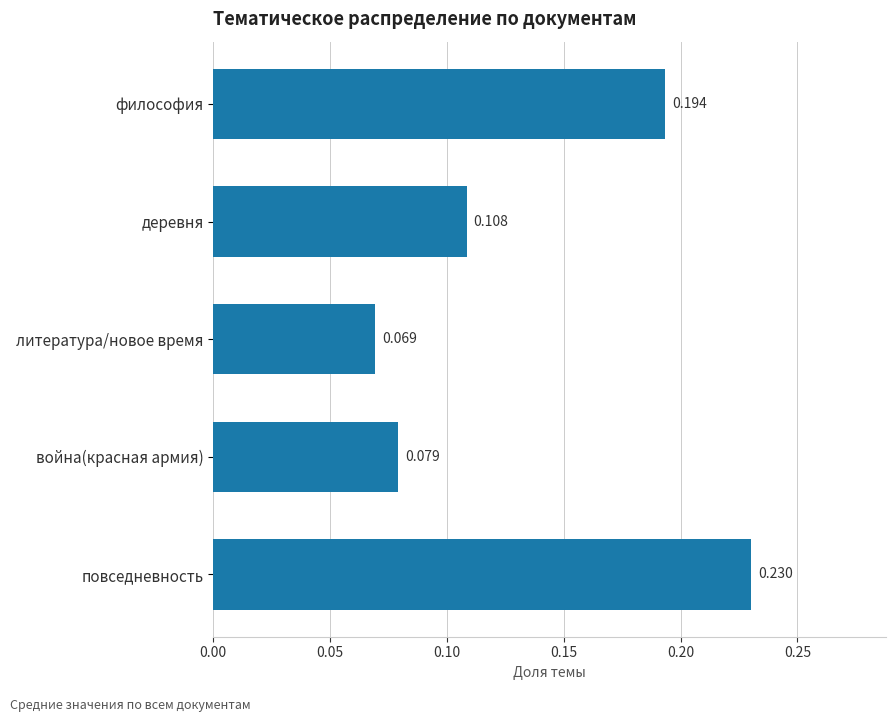

What is the label of the 1st bar from the top?

философия